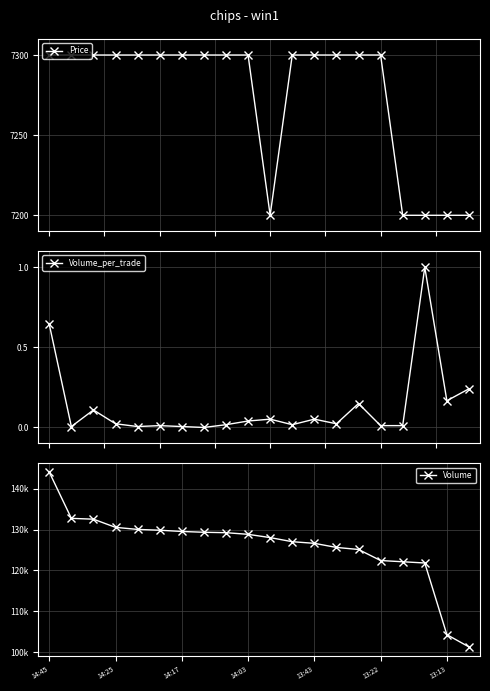

Is this an area chart (filled region under the line)?

No